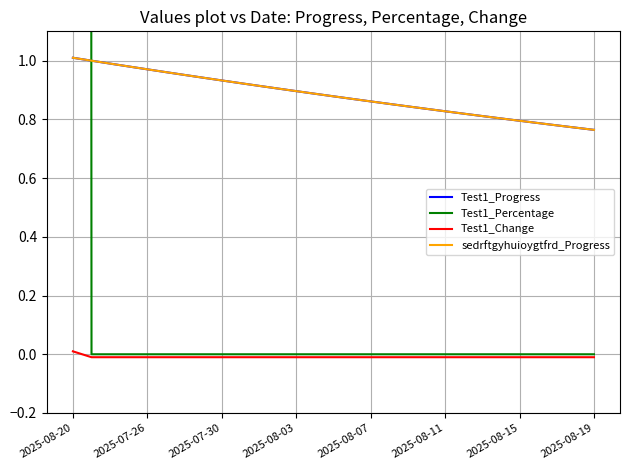

At which label does sedrftgyhuioygtfrd_Progress reach its peak?

2025-08-20